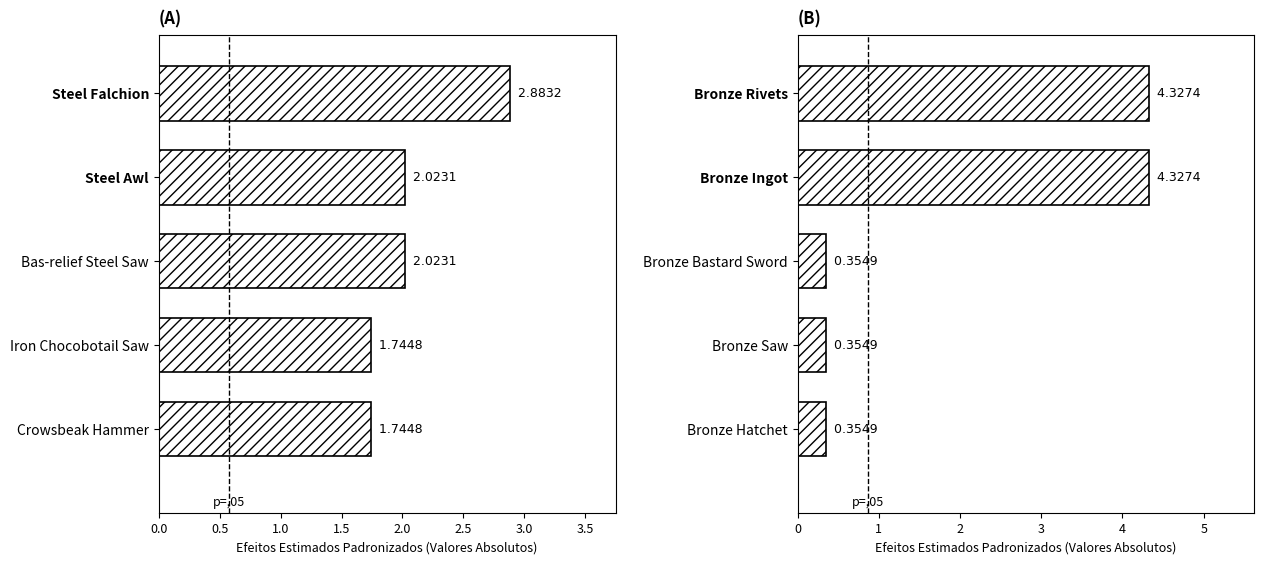

What is the maximum value shown in the chart?

4.3